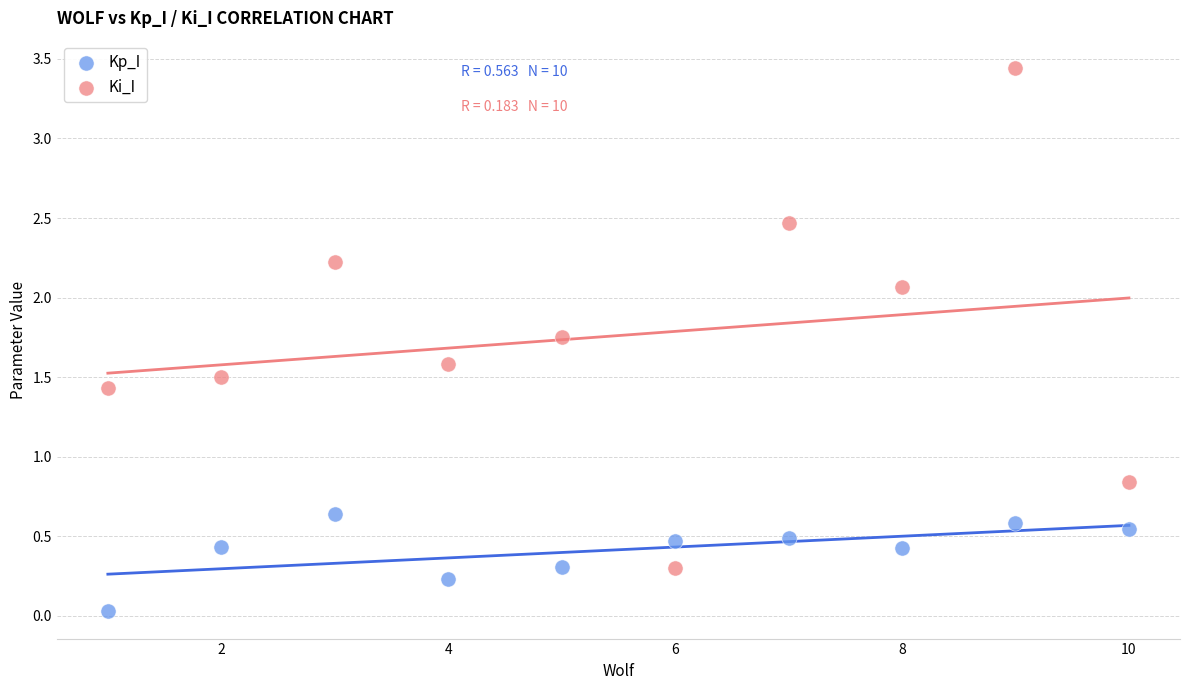

Which series contains the highest Y value?

Ki_I